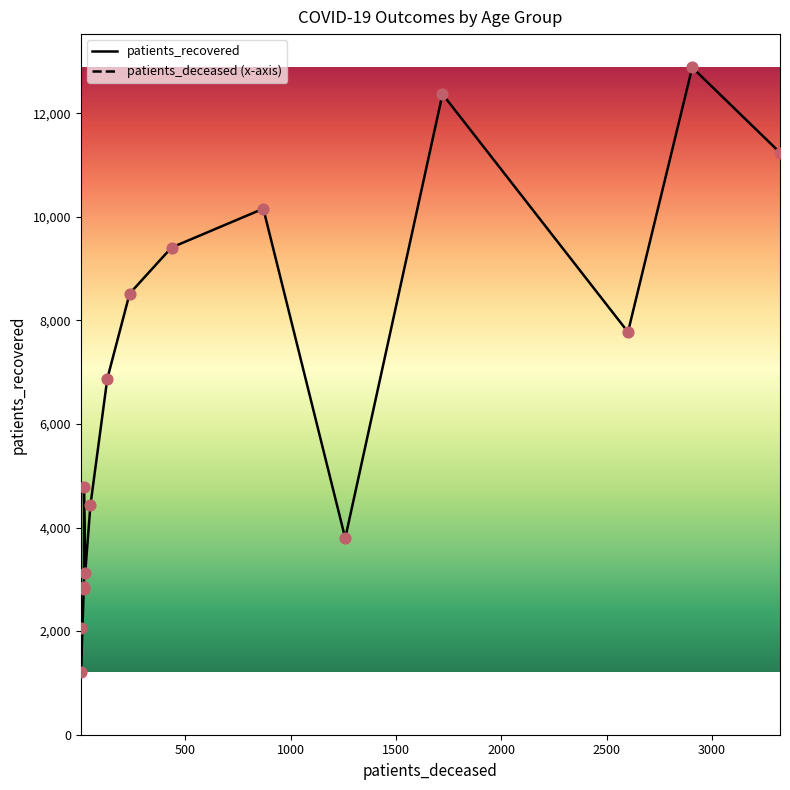

Is the value of patients_recovered at 25 - 29 greater than the value of patients_deceased at 70 - 74?

Yes